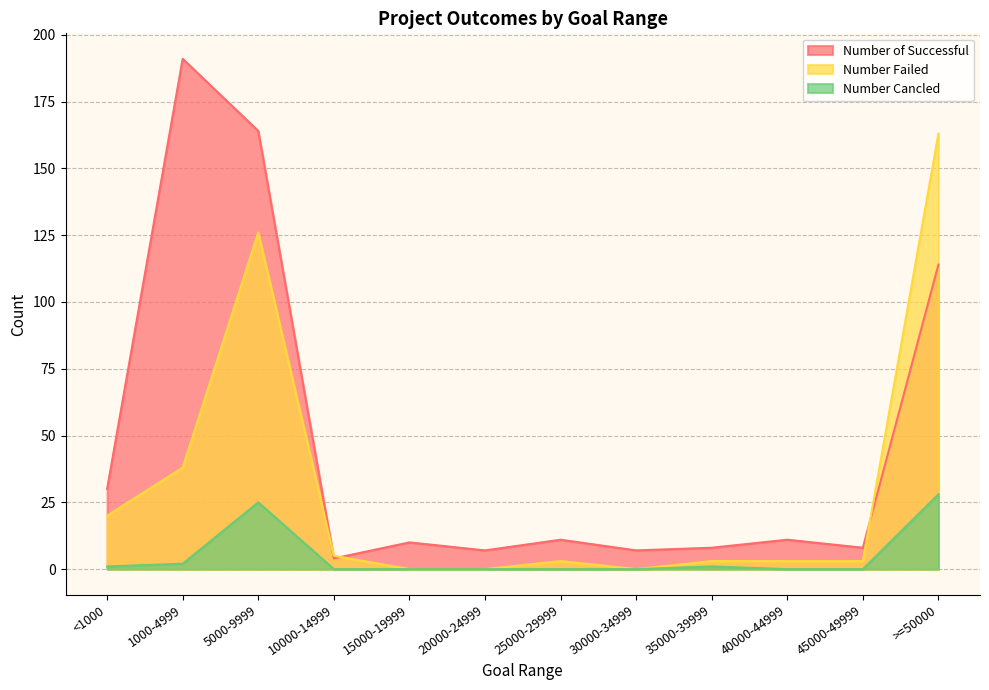

What is the label of the 12th point from the right?

<1000